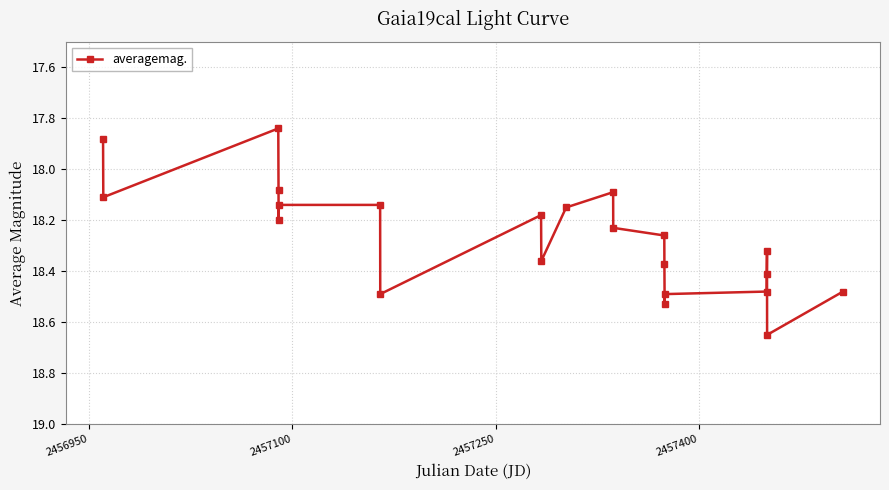

True or false: there are more than 0 points higher than both neighbors.

True